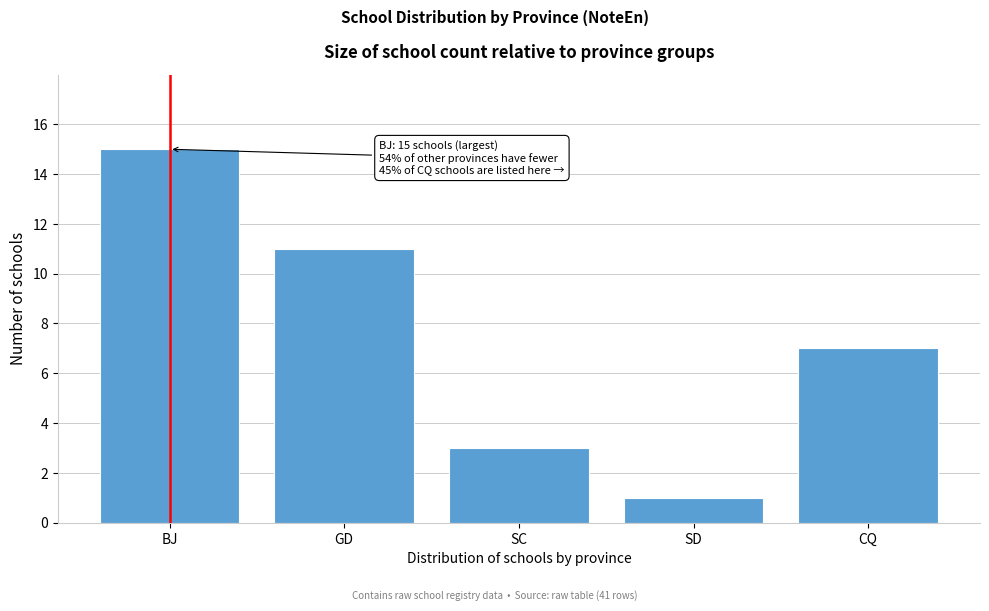

Reading left to right, what are all the values shown in this chart?

15	11	3	1	7